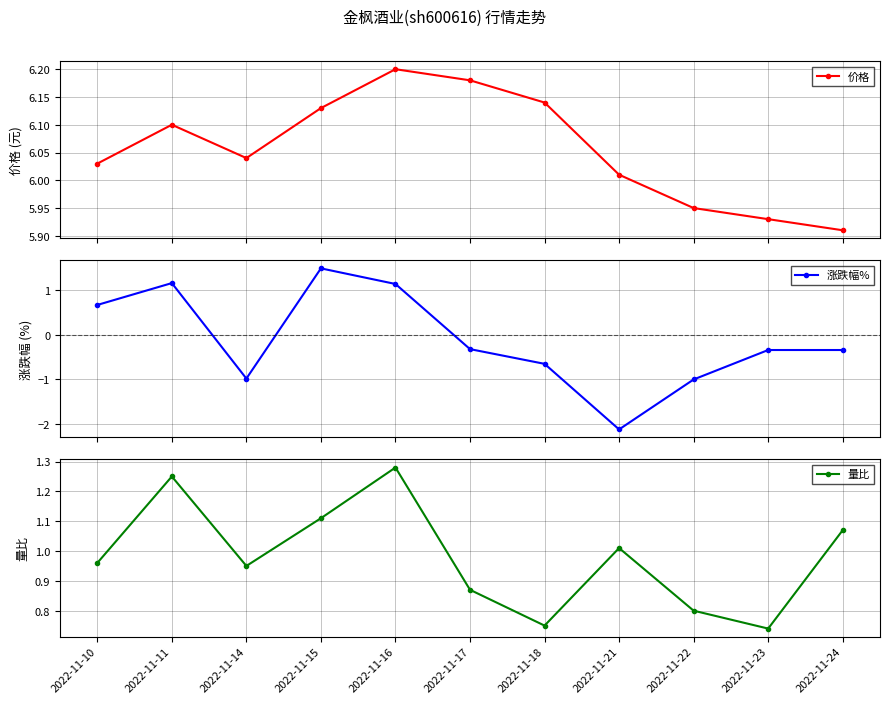

What is the sum of all 量比 values?

10.8